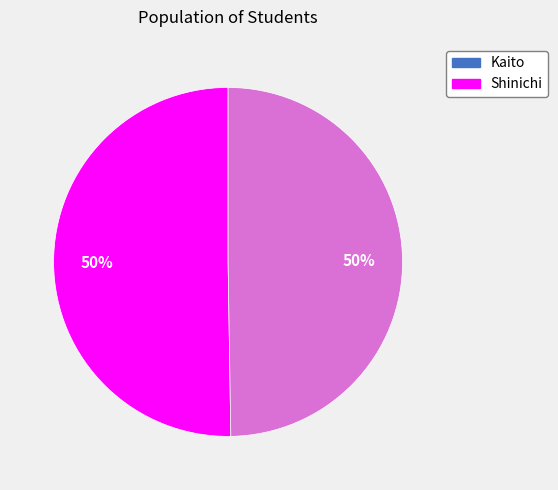

To the nearest percent, what percentage of the pie is Shinichi?

50%